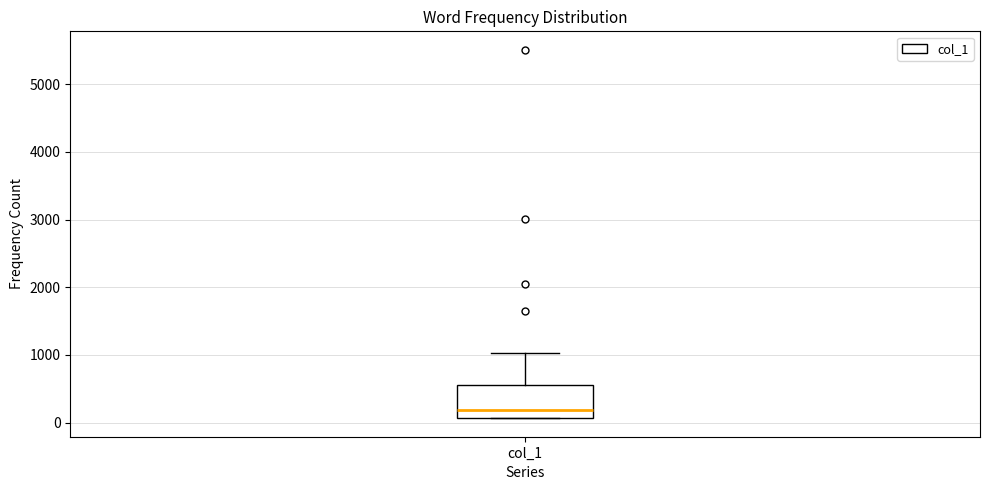

Transcribe this box plot: give where the median line is, the range the box spans, and where the two whiskers end, as read against the y-axis. The values are not printed on the chart, so give them approximately, as read against the axis.

median 200, box 100 to 600, whiskers 100 to 1000